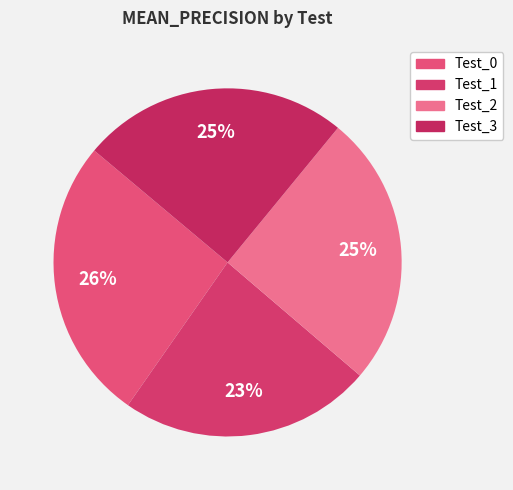

To the nearest percent, what percentage of the pie is Test_0?

26%